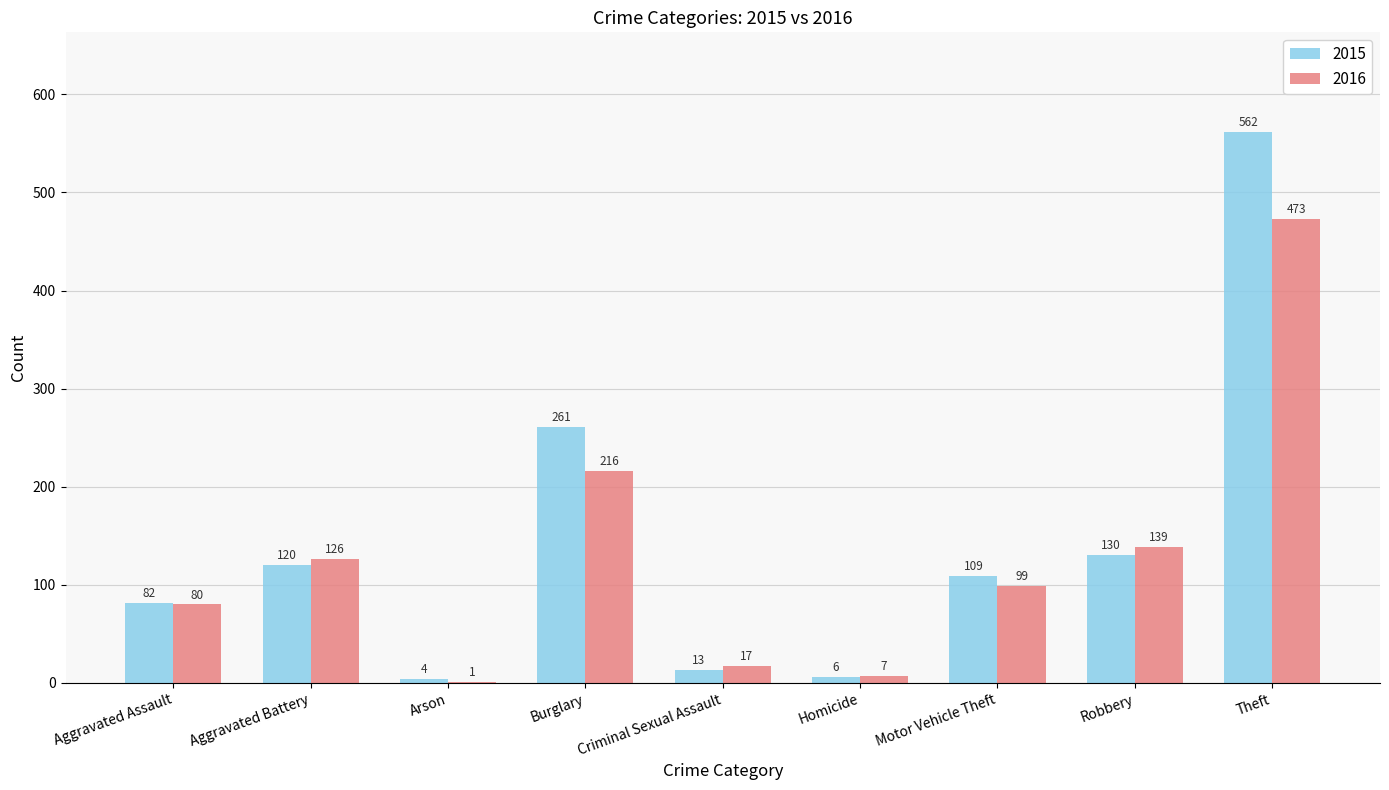

Which label corresponds to the largest value in the chart?

Theft